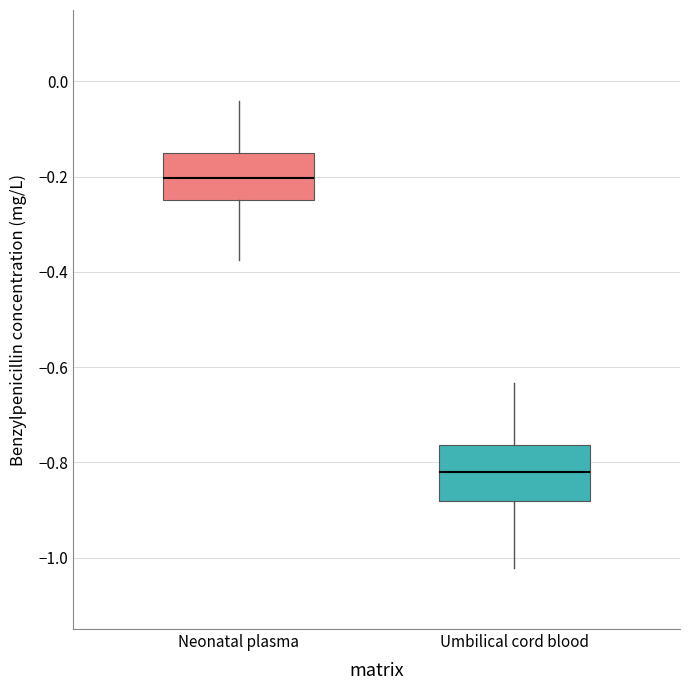

Where does the lower whisker of the box for Neonatal plasma end on the y-axis? The values are not printed on the chart, so give them approximately, as read against the axis.

-0.38